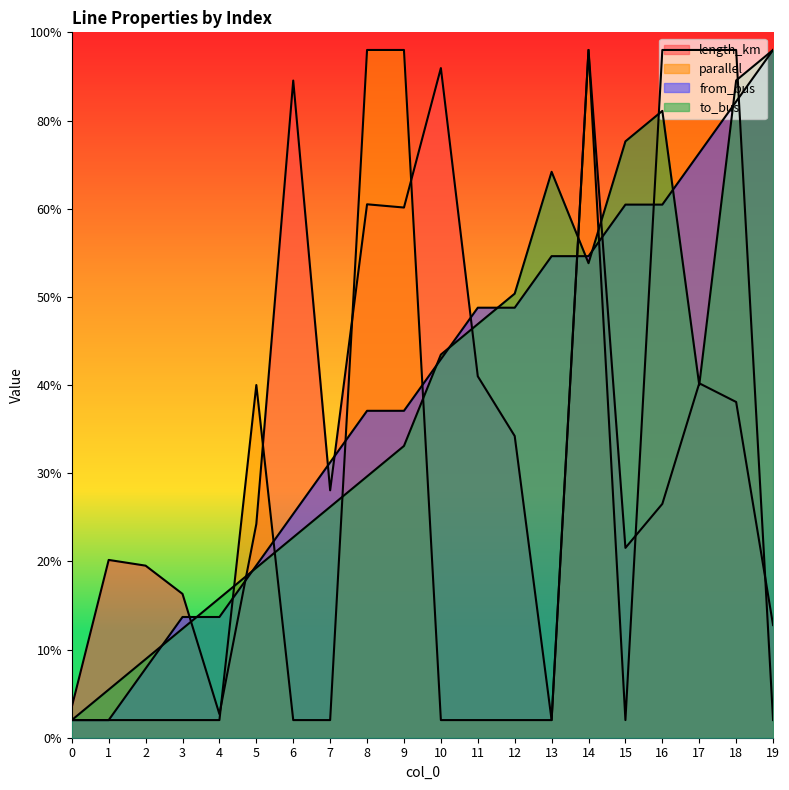

True or false: parallel has more than 0 interior local peaks.

True